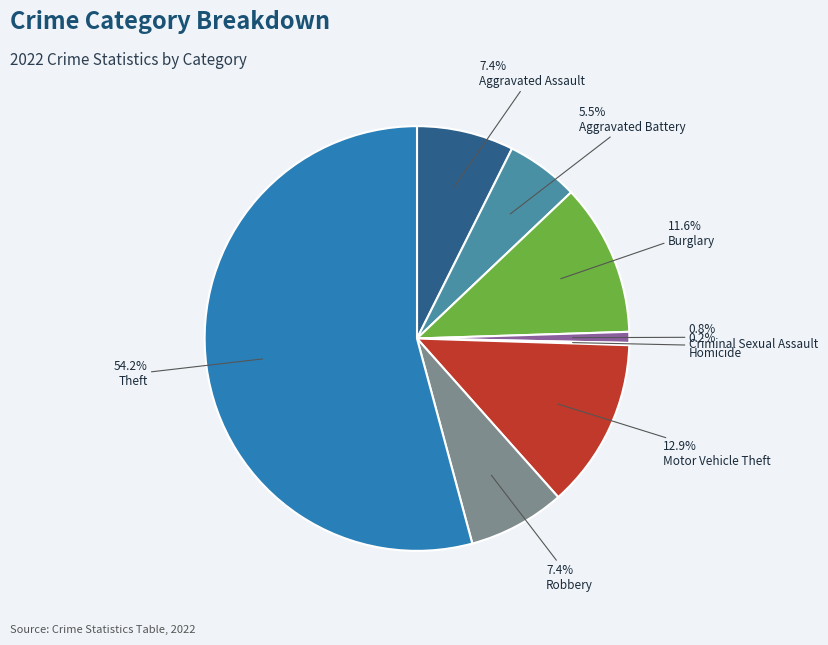

Is there any slice that represents more than half of the pie?

Yes